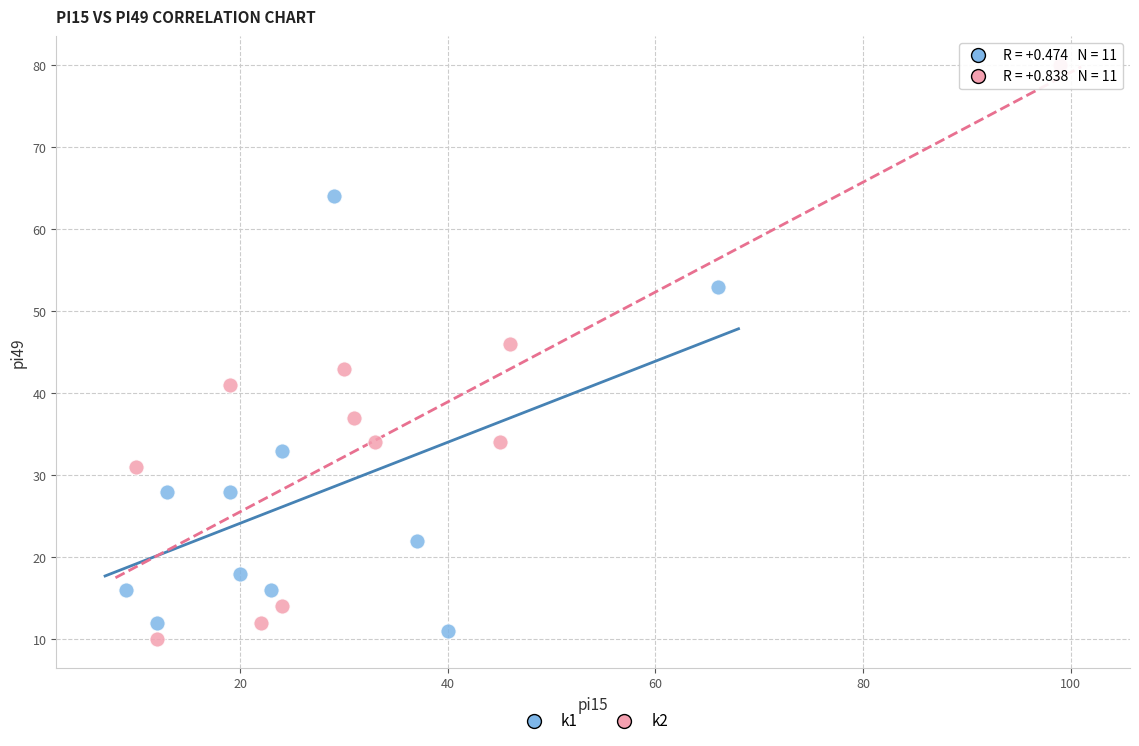

Which series has the largest Y range (max minus min)?

k2